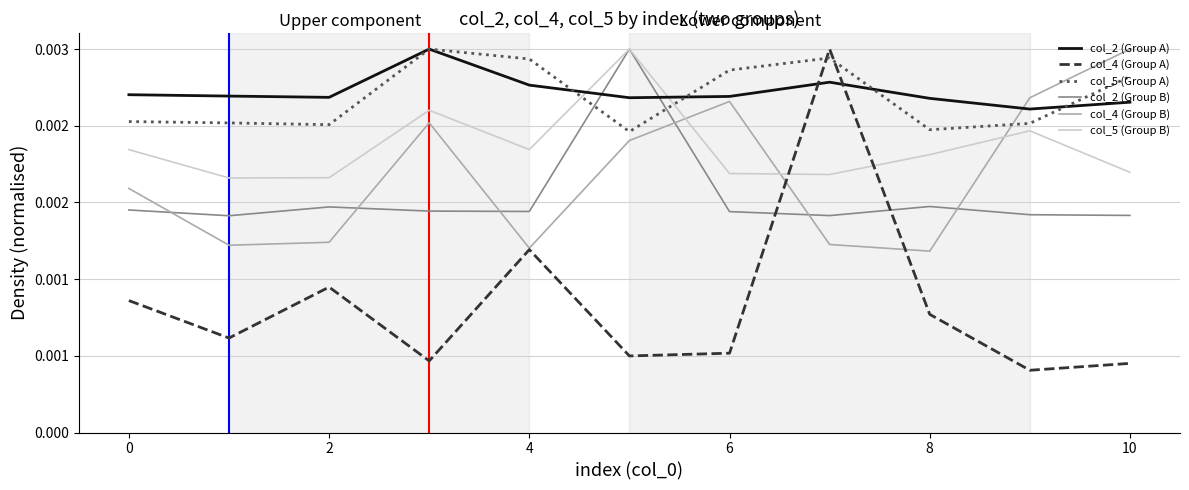

How many times do col_5 (Group A) and col_4 (Group A) cross each other?

2